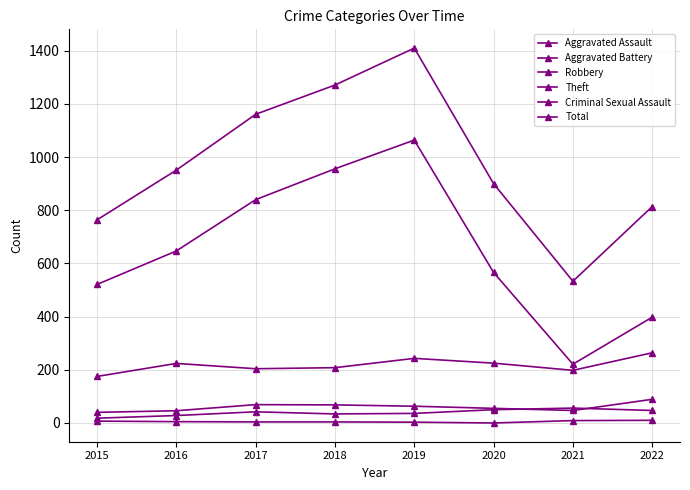

What is the difference between the Aggravated Assault values at 2019 and 2020?

14